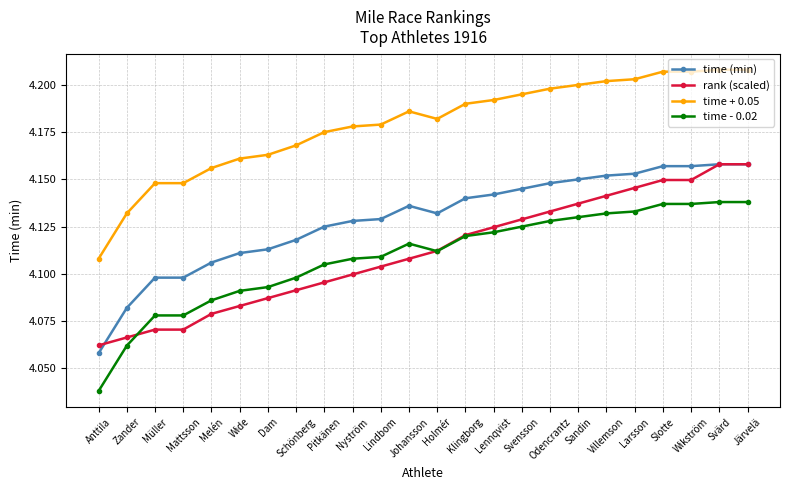

At which label does time + 0.05 reach its minimum?

Anttila